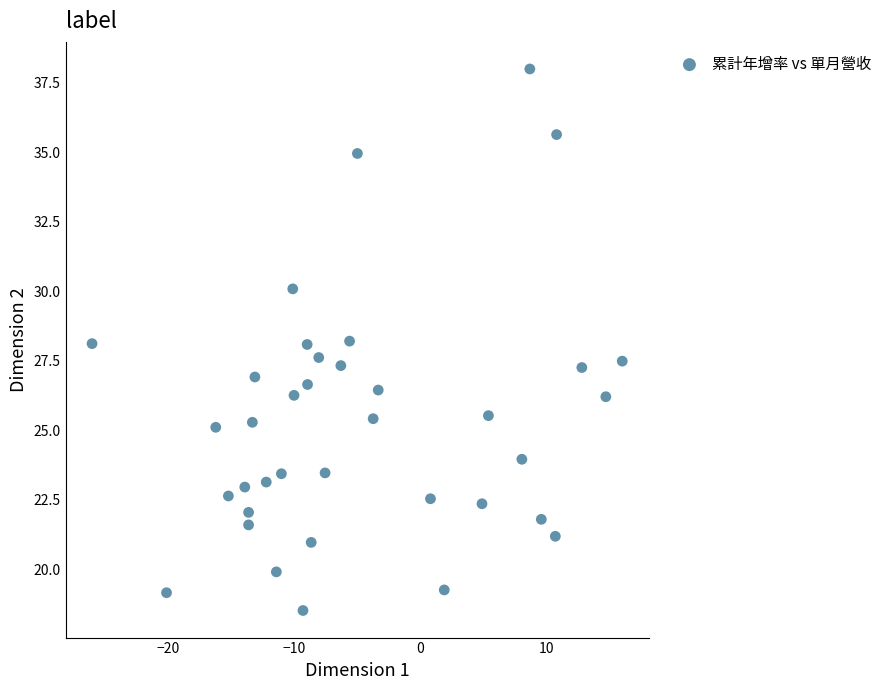

What is the range of X values (max minus min)?

42.0